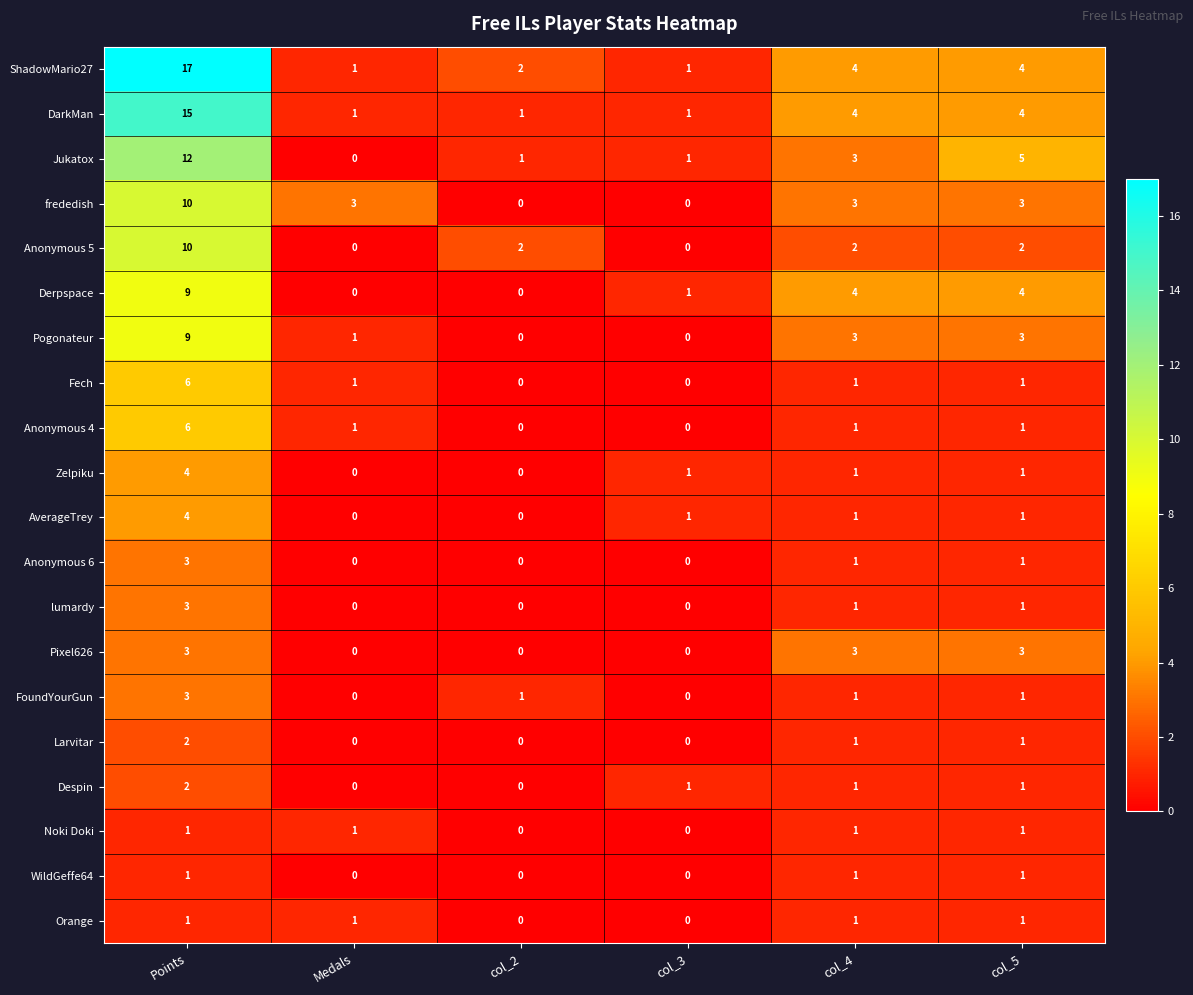

Is it true that Zelpiku equals 0 at Medals?

True